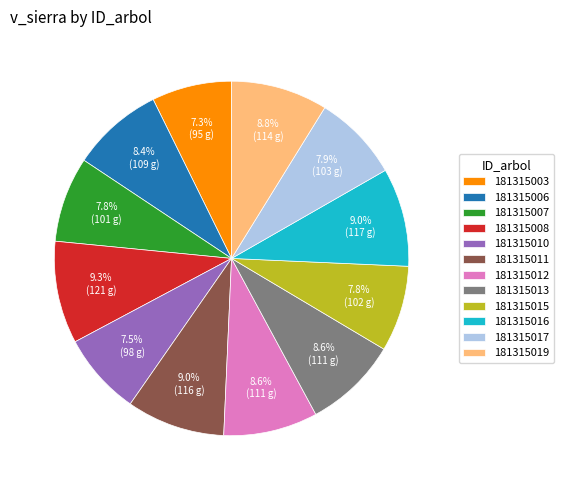

Between 181315019 and 181315008, which is larger?

181315008